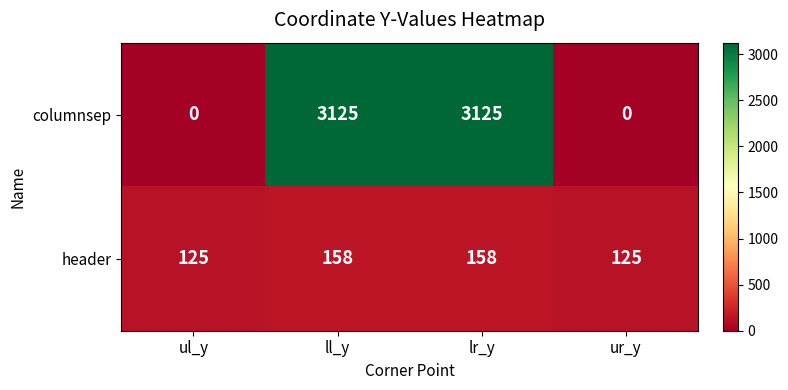

Reading left to right, transcribe all the data shown in this chart.

columnsep: ul_y=0	ll_y=3125	lr_y=3125	ur_y=0
header: ul_y=125	ll_y=158	lr_y=158	ur_y=125